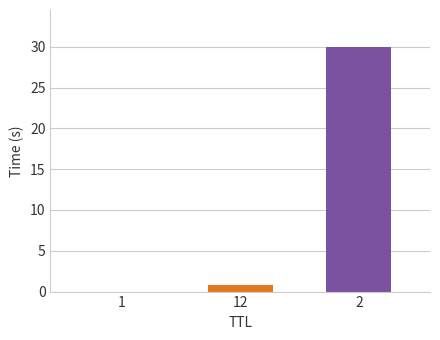

What is the average value?

10.3